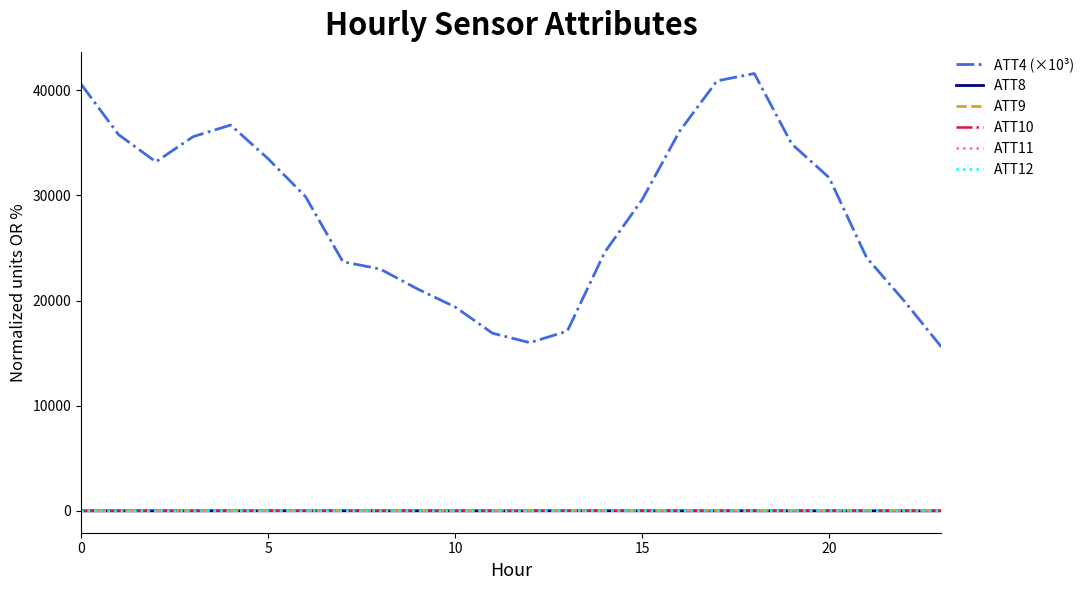

What are all the series names shown in the legend?

ATT4 (×10³), ATT8, ATT9, ATT10, ATT11, ATT12